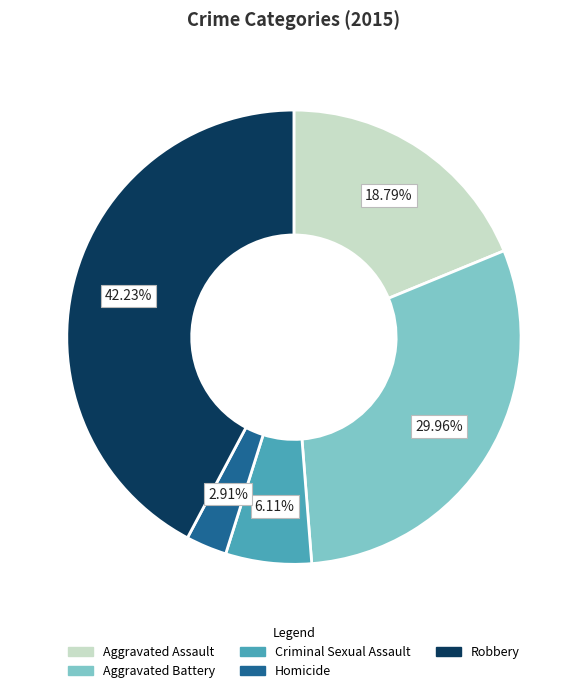

What is the largest slice in the pie chart?

Robbery